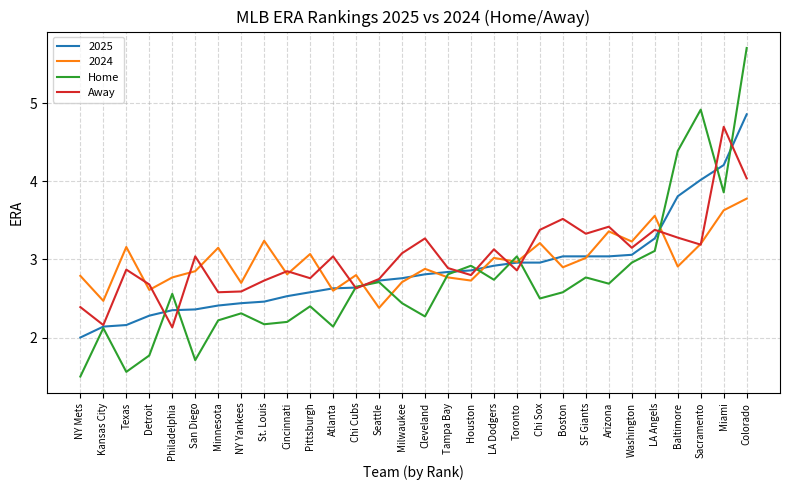

What is the total value across all series at Minnesota?

10.4